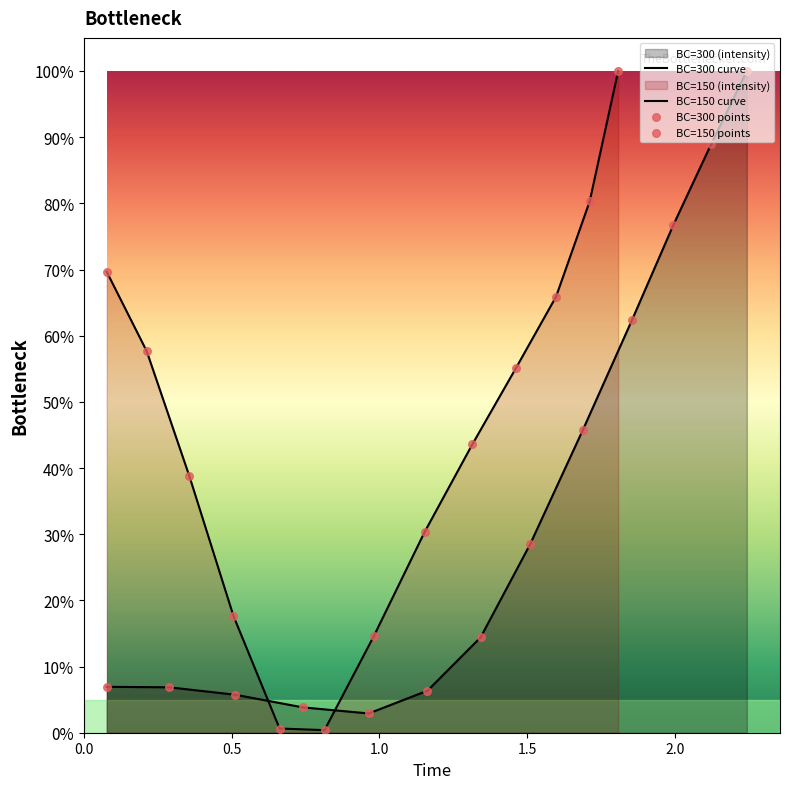

Which series has the largest Y range (max minus min)?

BC=150 curve